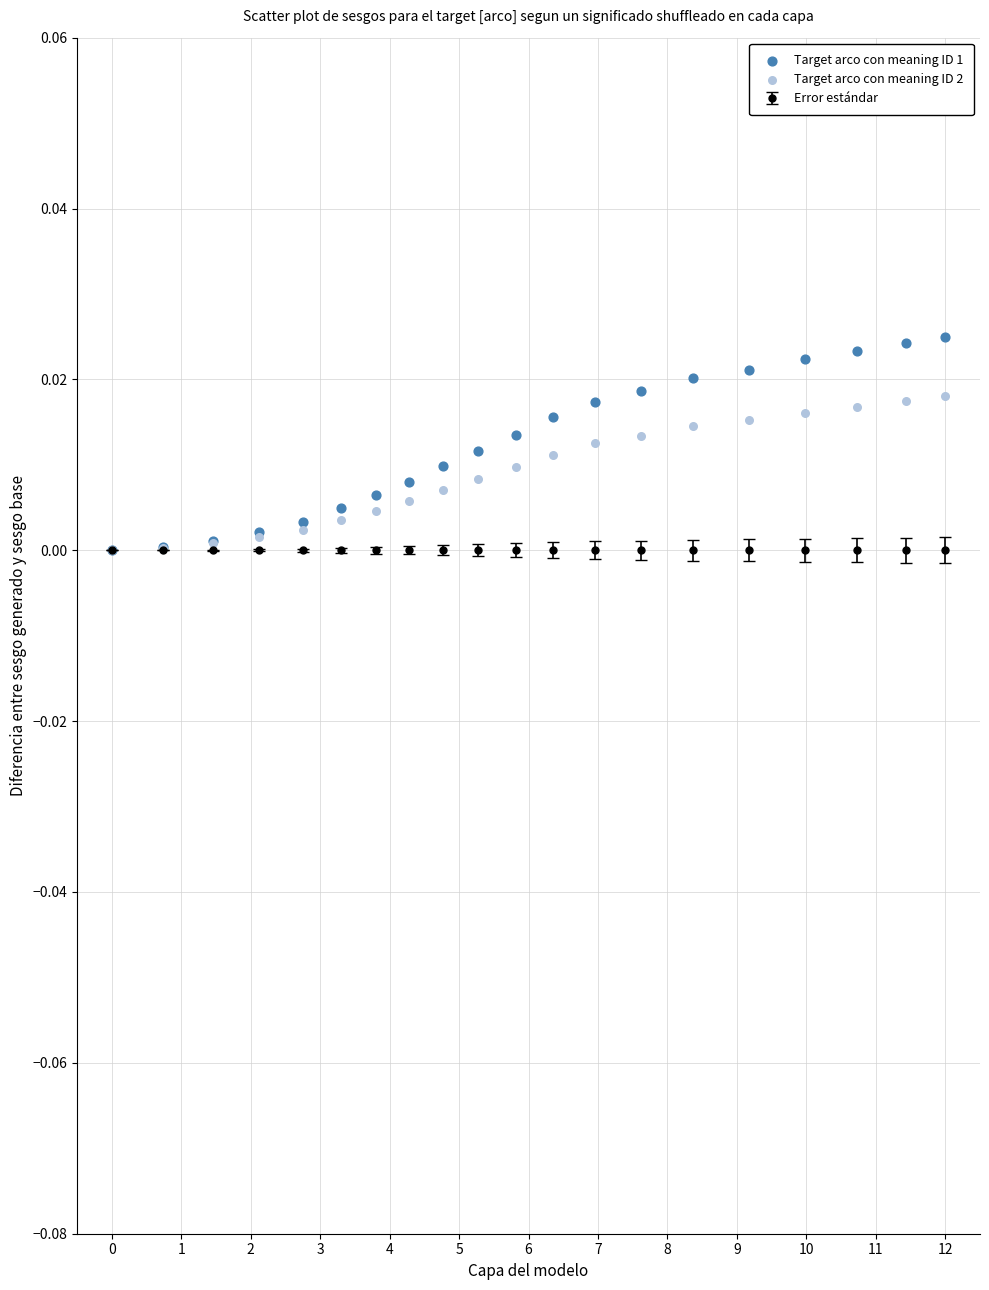

Which series has the widest spread of Y values?

Target arco con meaning ID 1